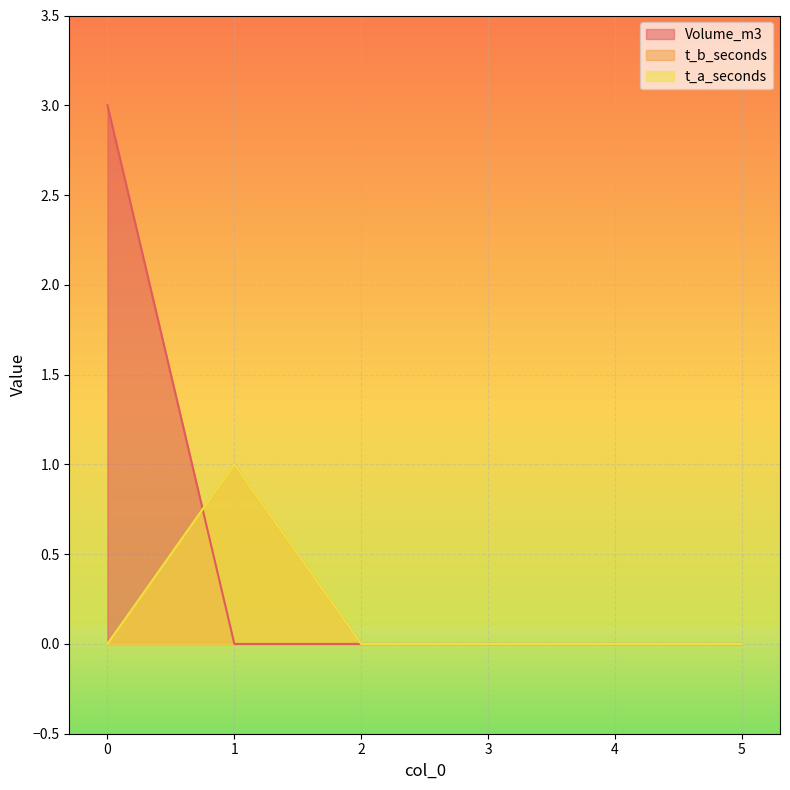

Between 2 and 4, which is larger?

2